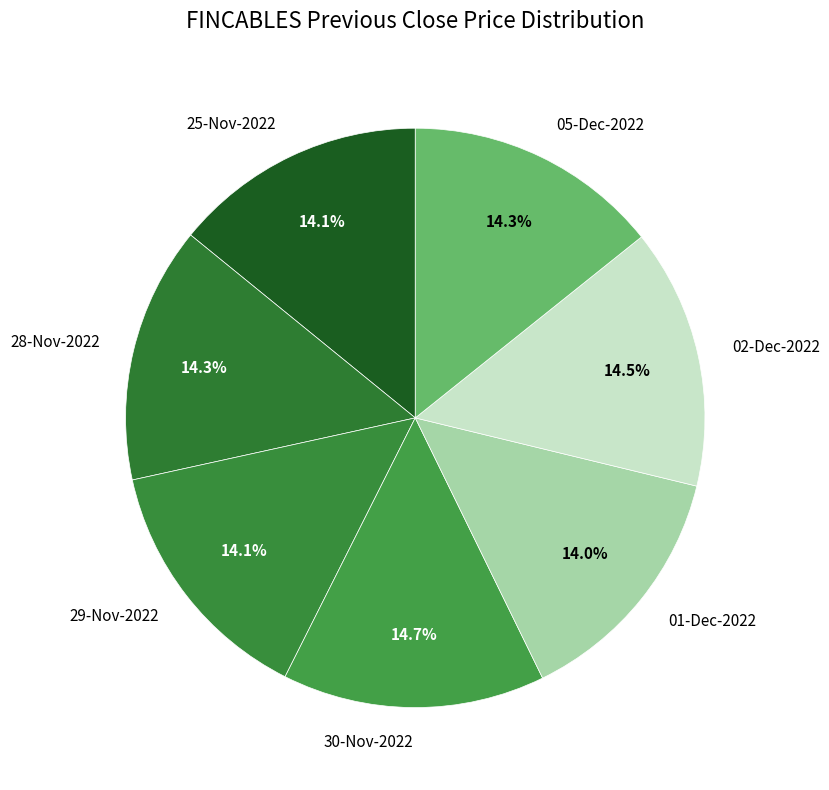

Is it true that 30-Nov-2022 is 15% of the pie?

True